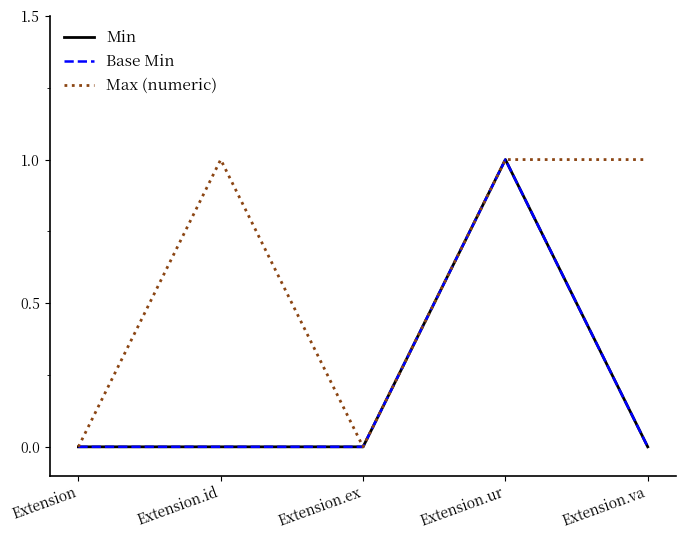

Rank the categories by Max (numeric) value from highest to lowest.

Extension.id, Extension.ur, Extension.va, Extension, Extension.ex